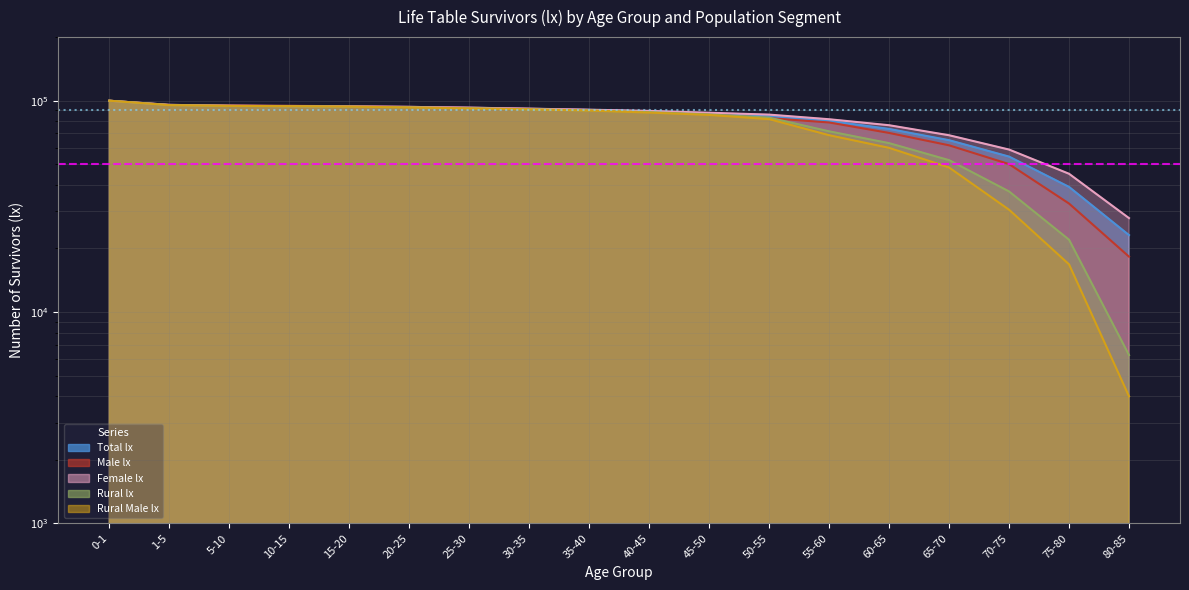

What is the label of the 11th point from the left?

45-50